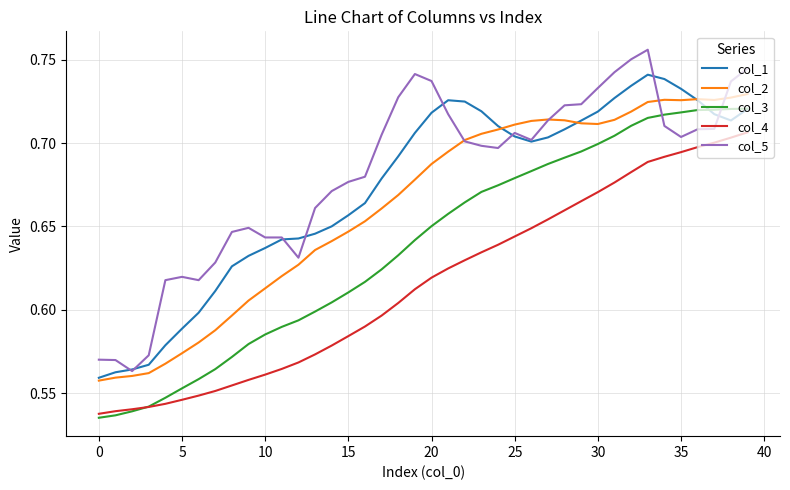

True or false: col_5 and col_4 cross at least once.

False